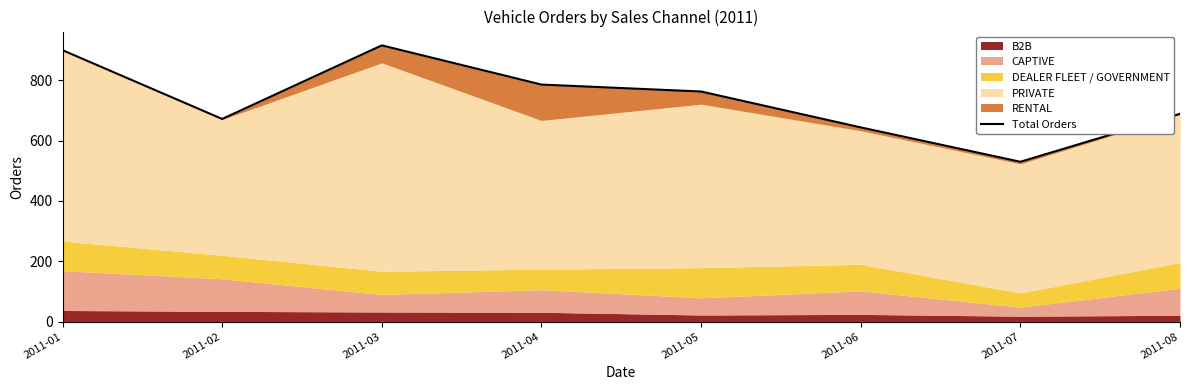

Reading right to left, extract all data points from this chart.

689	530	644	763	786	916	672	900